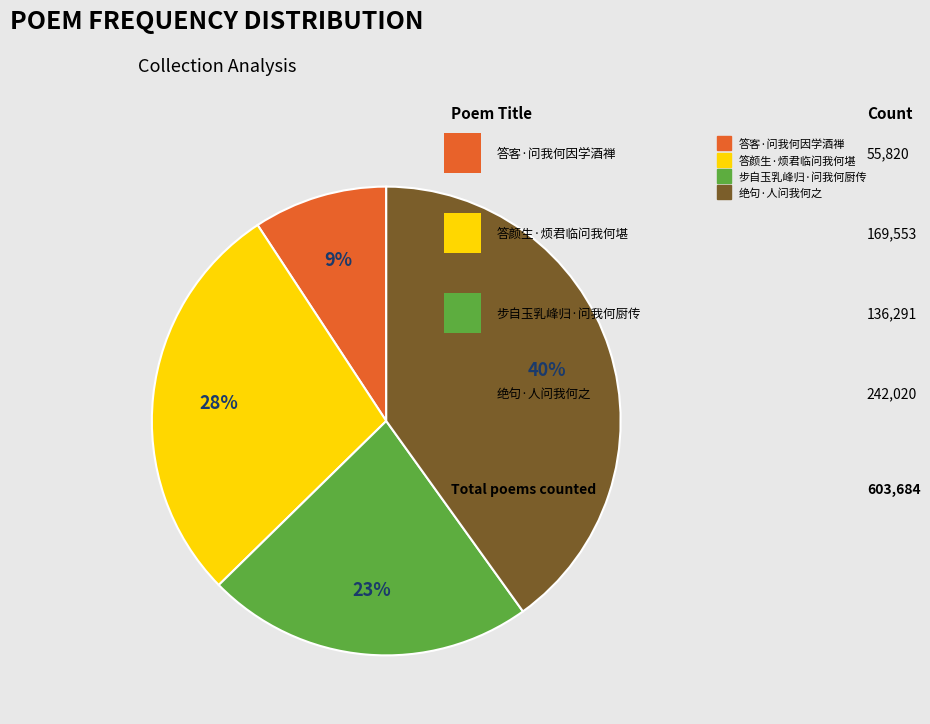

Which category has the smallest portion of the pie?

答客·问我何因学酒禅